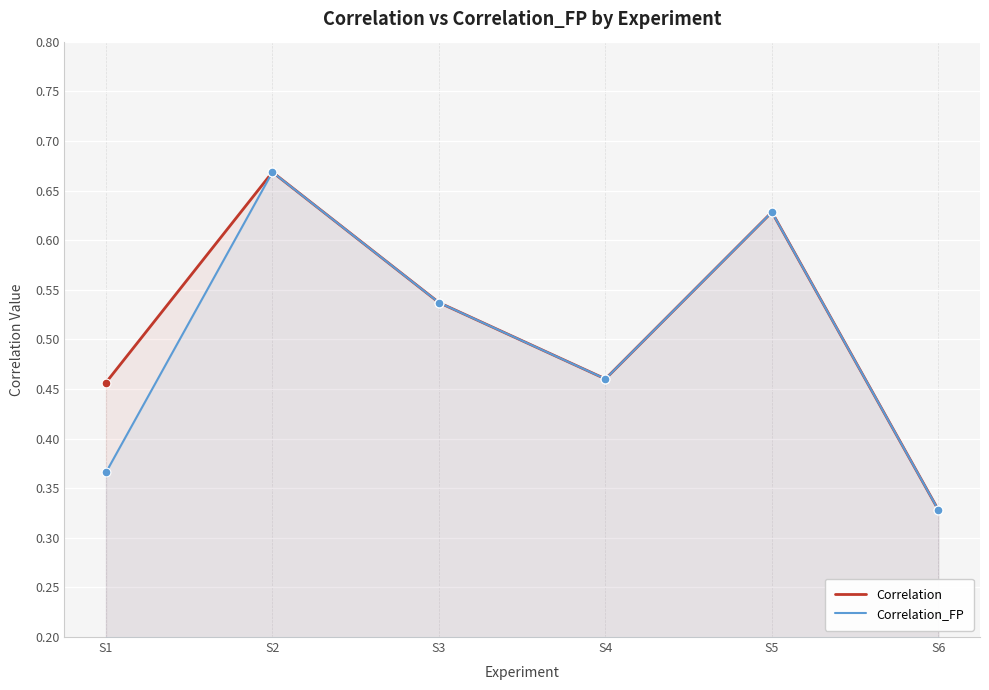

Is the value of Correlation at S2 greater than the value of Correlation_FP at S2?

No